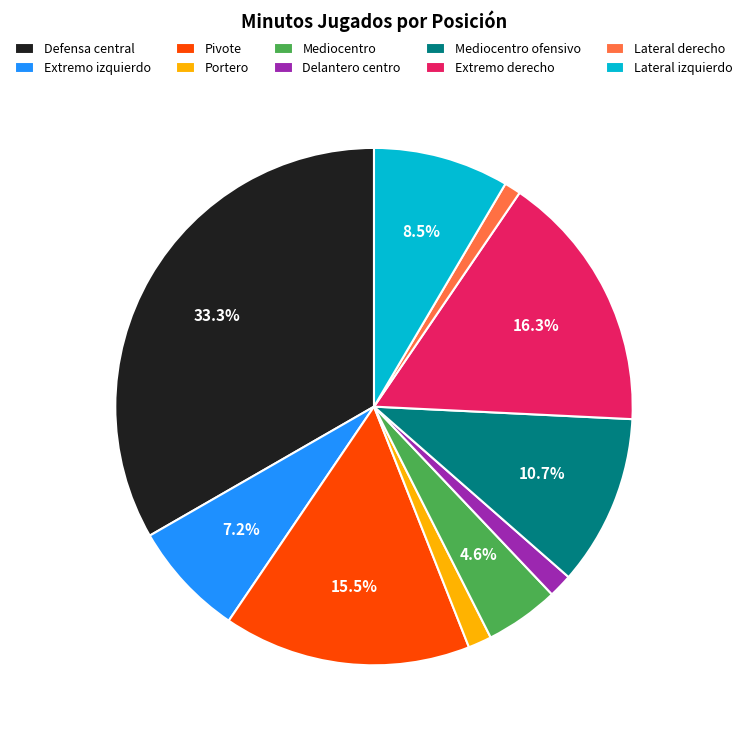

Is it true that Portero is 11% of the pie?

False